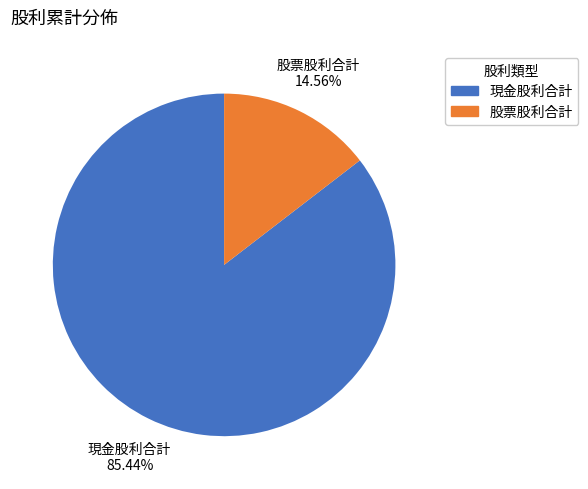

Between 股票股利合計 and 現金股利合計, which is larger?

現金股利合計